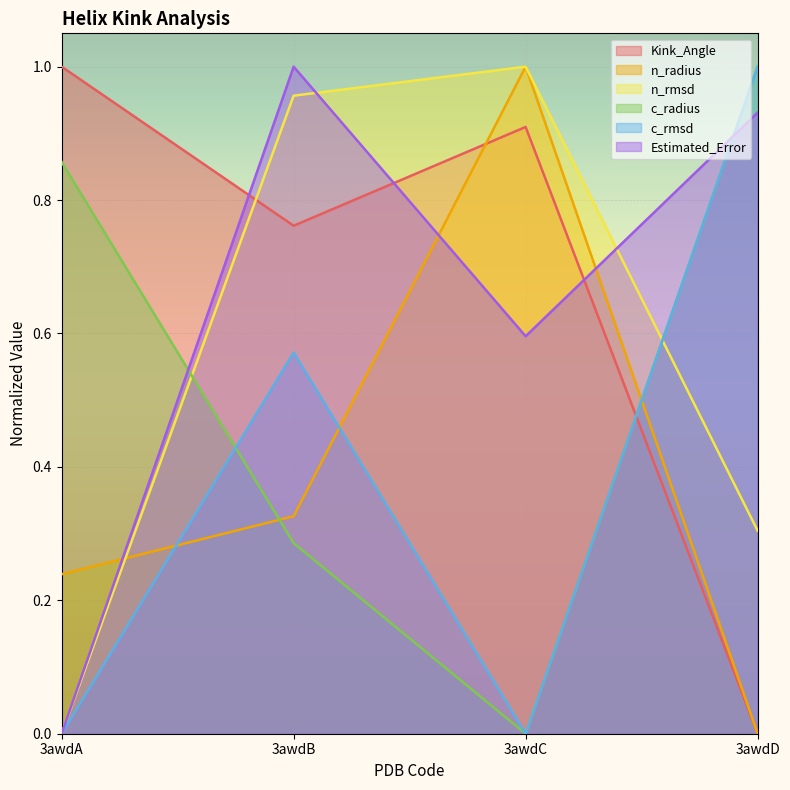

List the labels in order of c_rmsd value, largest first.

3awdD, 3awdB, 3awdA, 3awdC